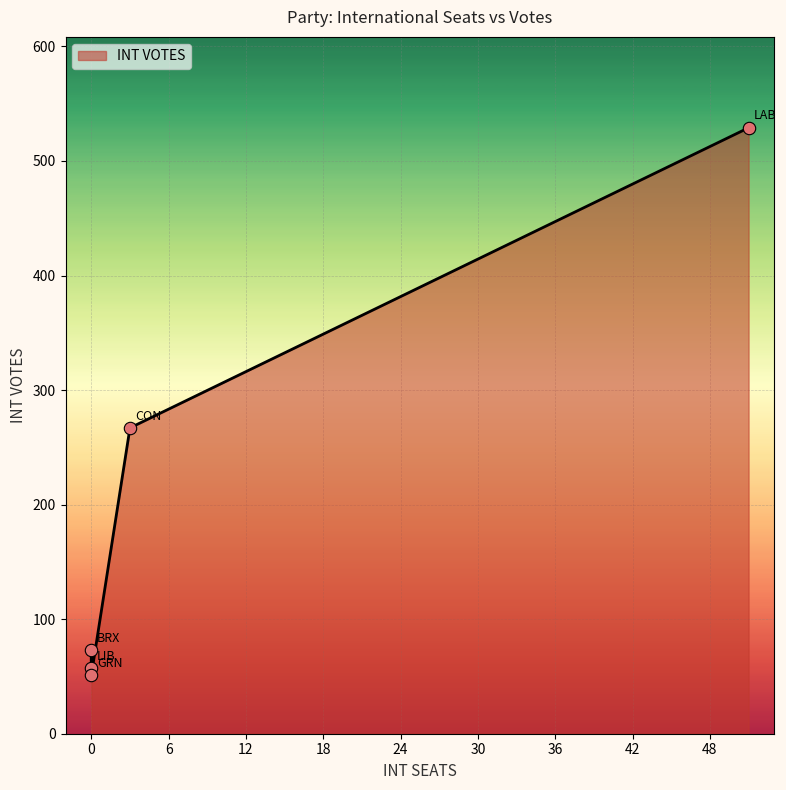

What is the change in value from LIB to BRX?

+16